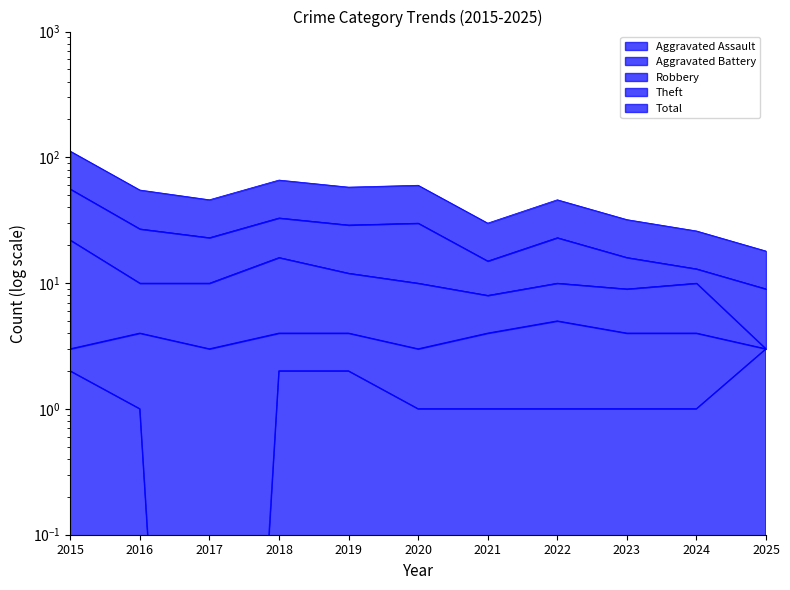

At which label does Total first exceed 46?

2015